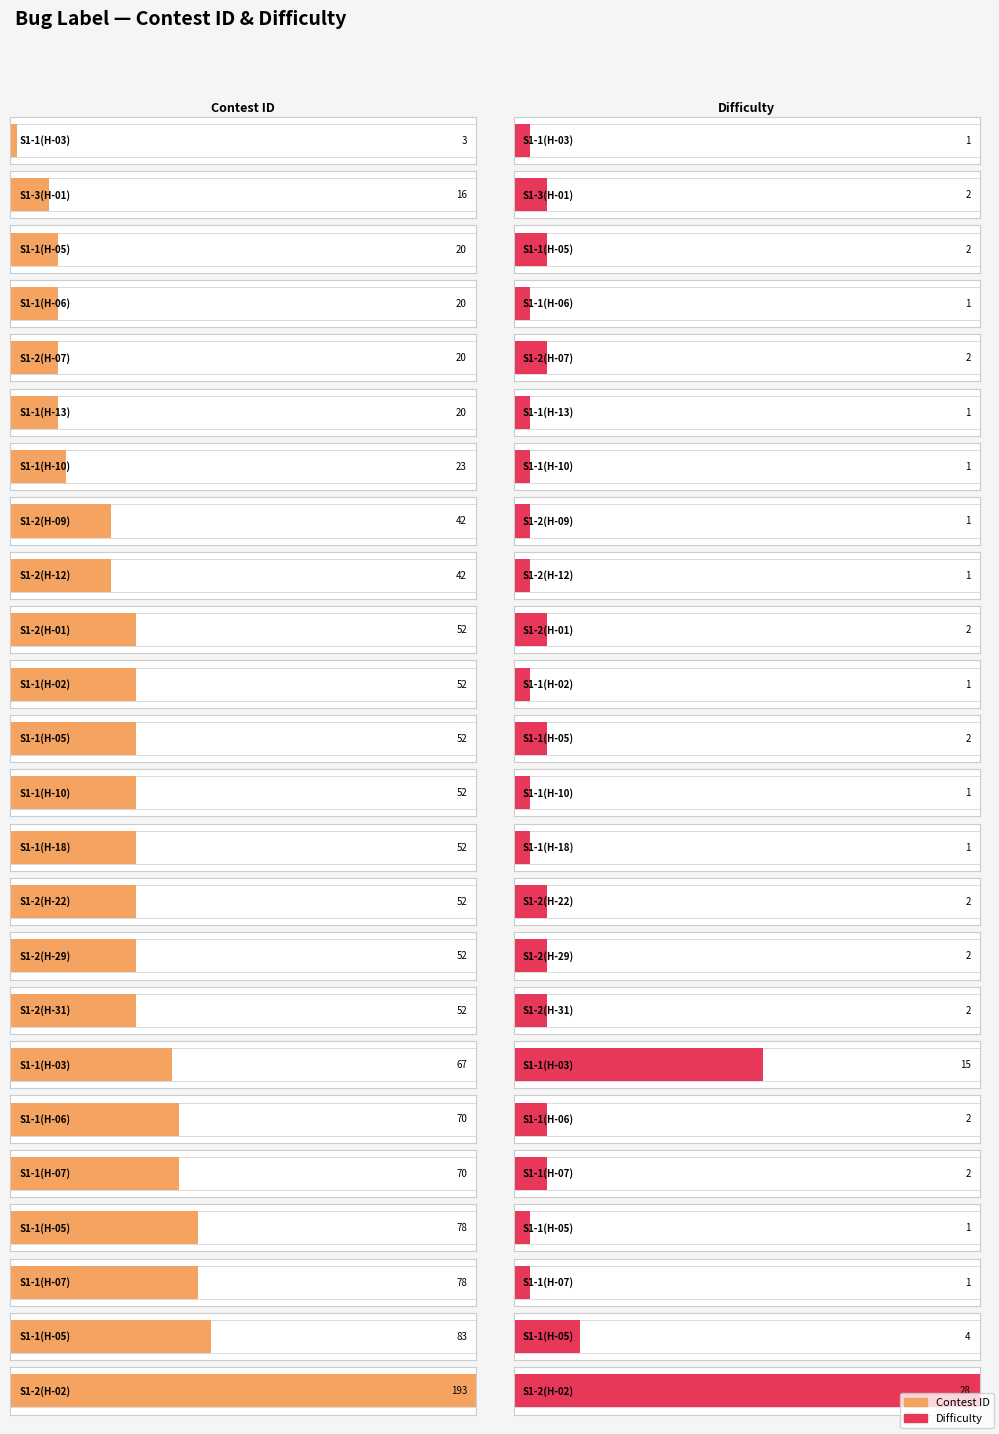

At which category is the sum across all series the highest?

S1-2(H-02)